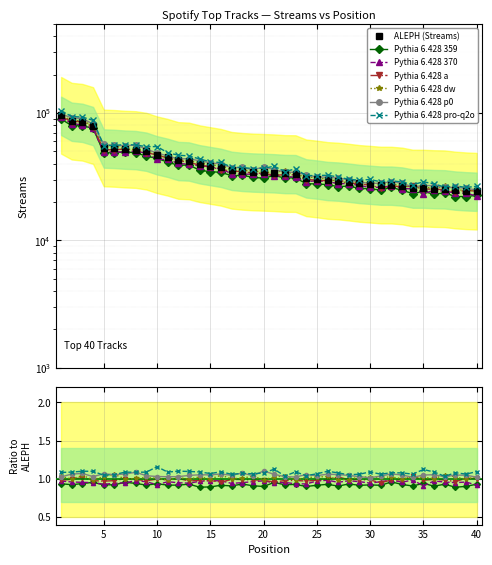

What is the value of the 12th point from the left?

42472